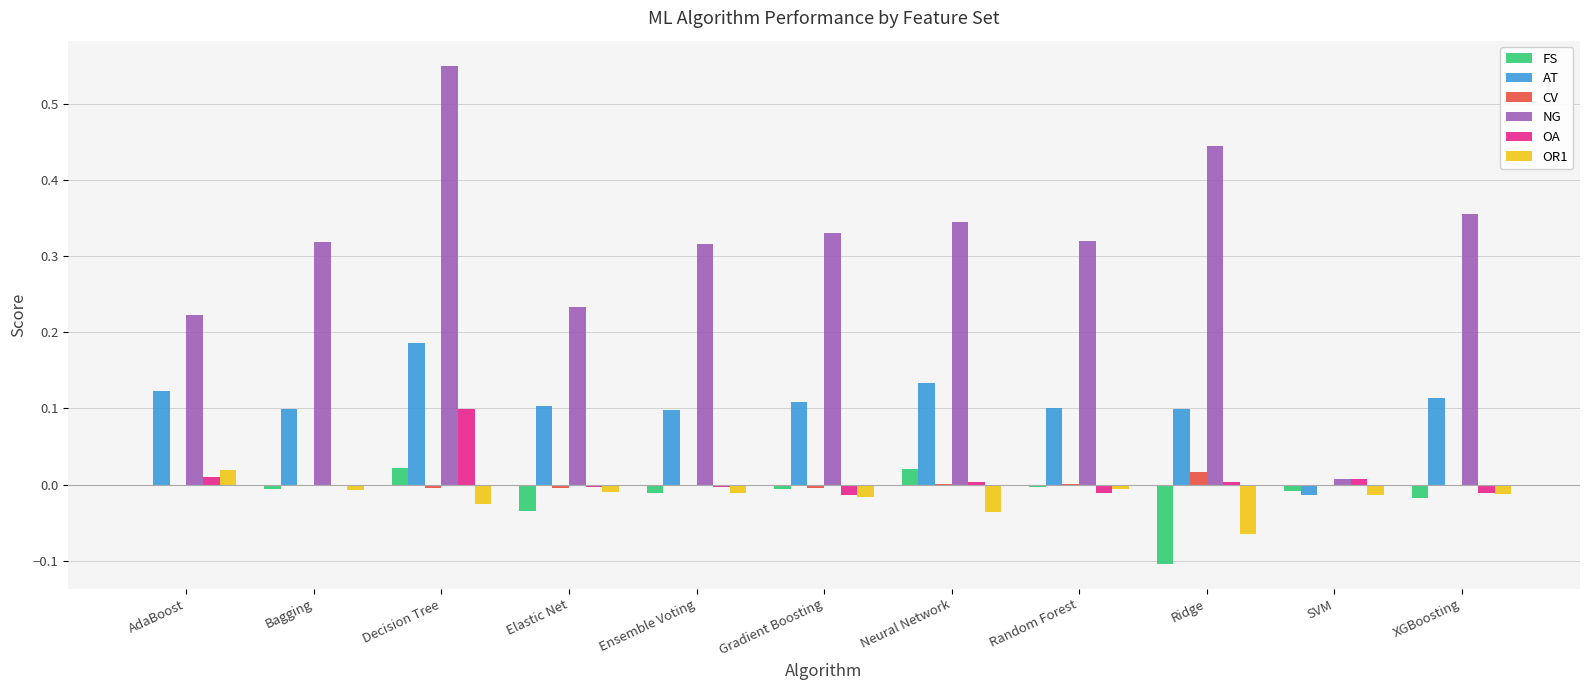

Where does the OA series first go above 0?

AdaBoost